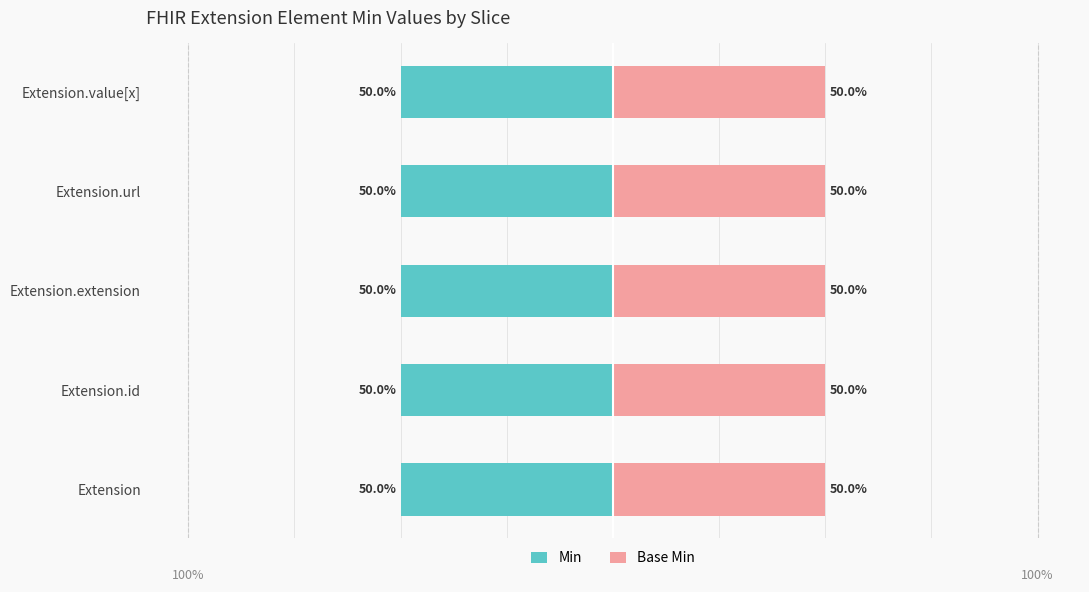

Rank the series by their maximum value, from lowest to highest.

Min, Base Min